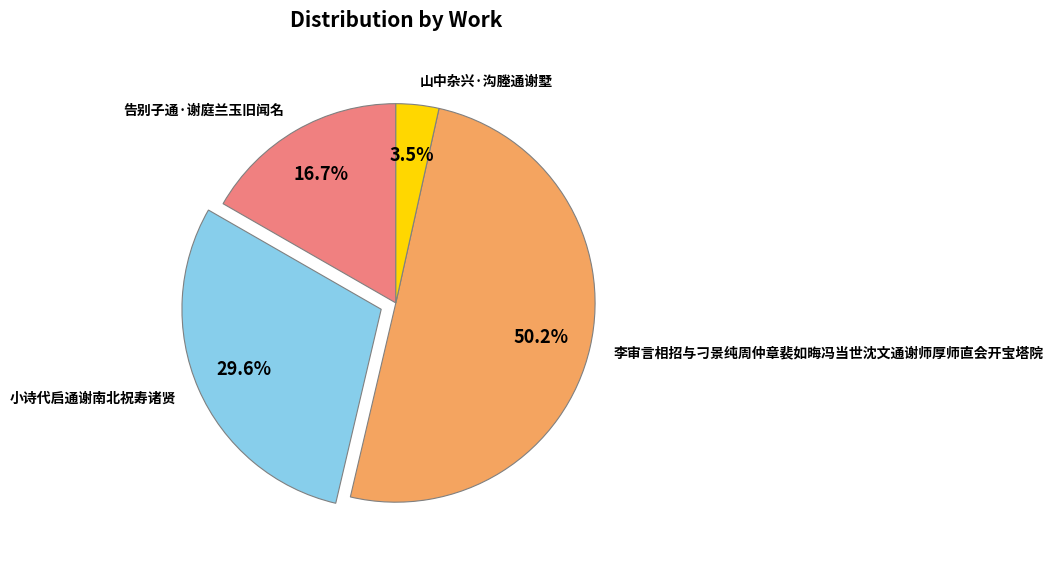

Do 李审言相招与刁景纯周仲章裴如晦冯当世沈文通谢师厚师直会开宝塔院 and 告别子通·谢庭兰玉旧闻名 together represent more than half of the pie?

Yes